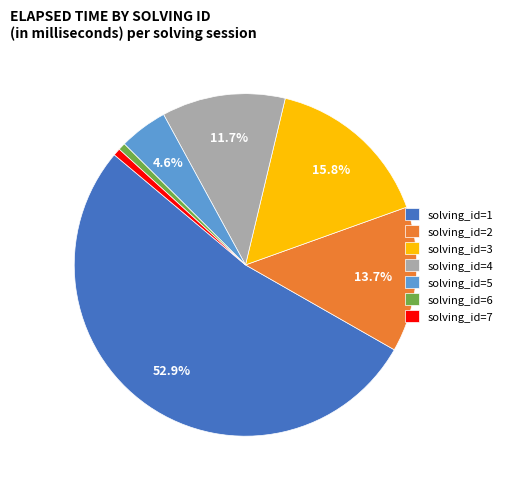

Which slice is the largest?

solving_id=1